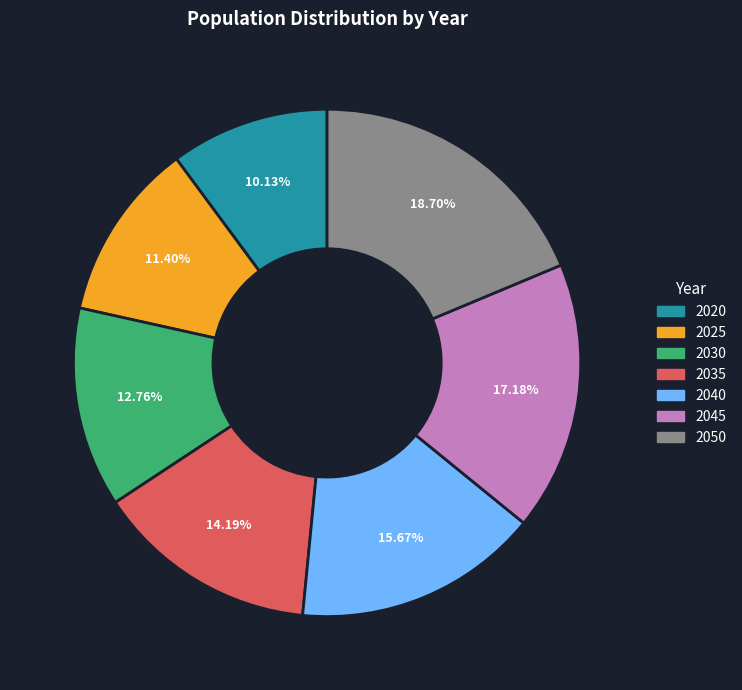

Combined, what portion of the pie is 2020 and 2050?

28.8%